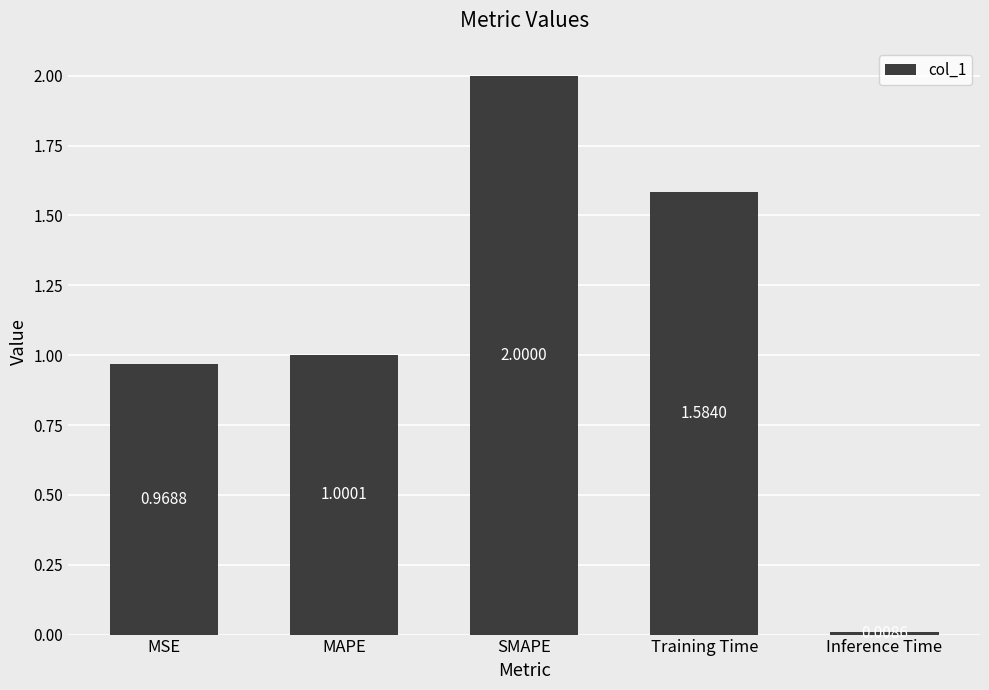

What is the average value?

1.1